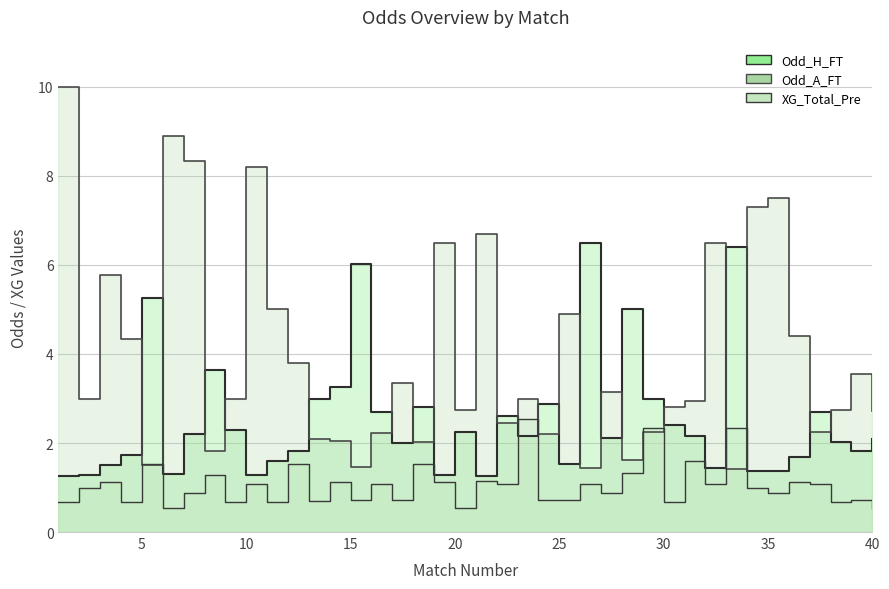

Which series changed the most between 21 and 36?

Odd_A_FT